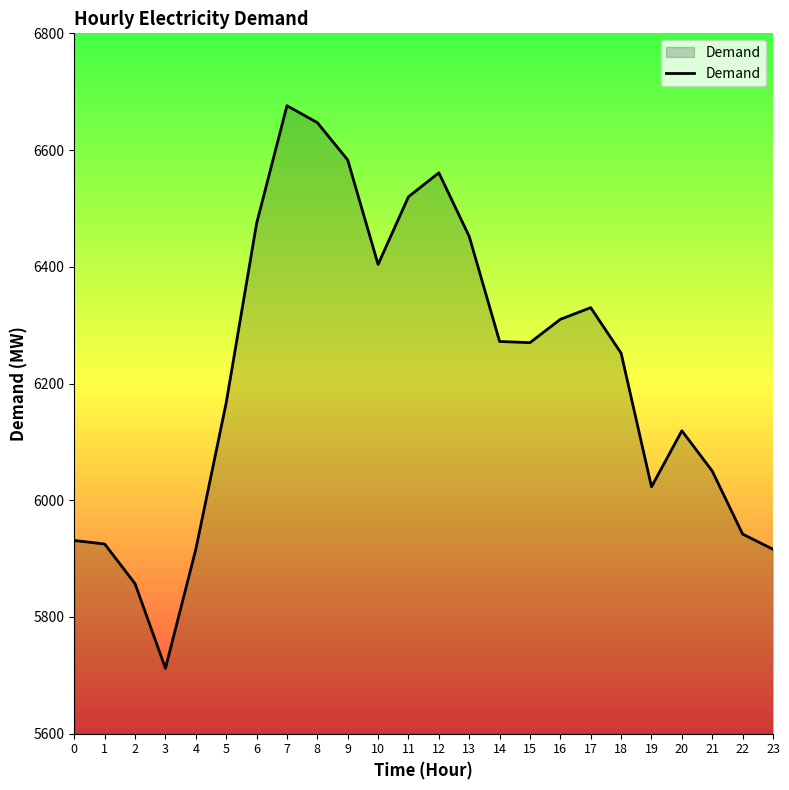

Is it true that the value at 11 is 3961?

False